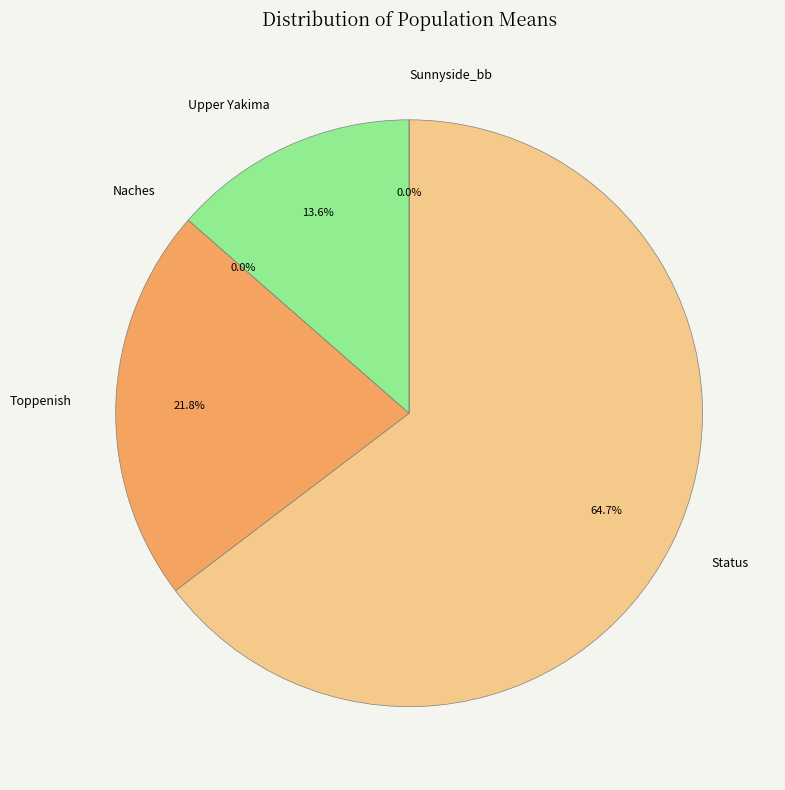

What is the largest slice in the pie chart?

Status